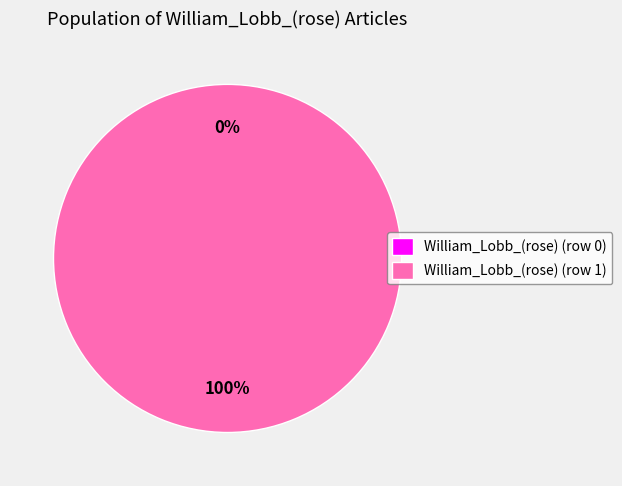

How many segments does this pie chart have?

2